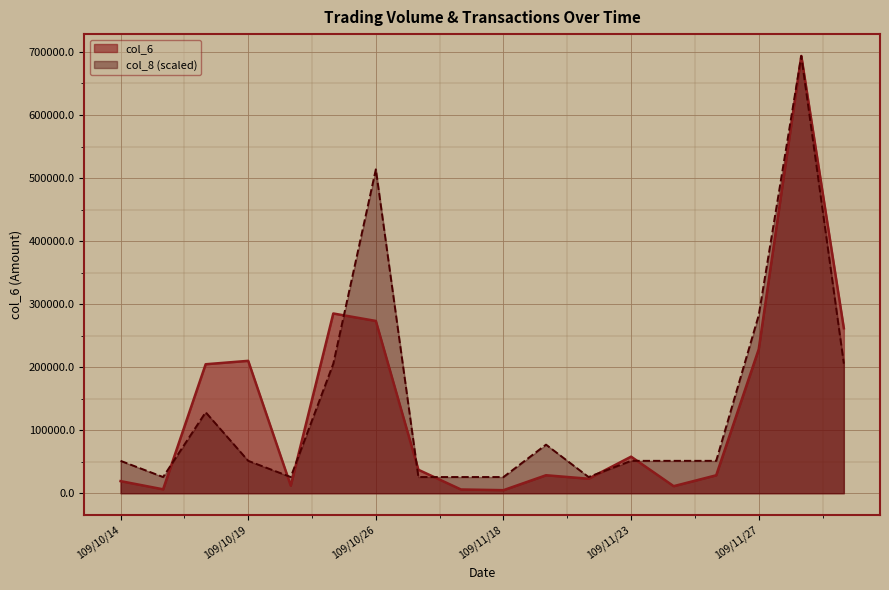

List the series in order of their peak value, highest first.

col_6, col_8